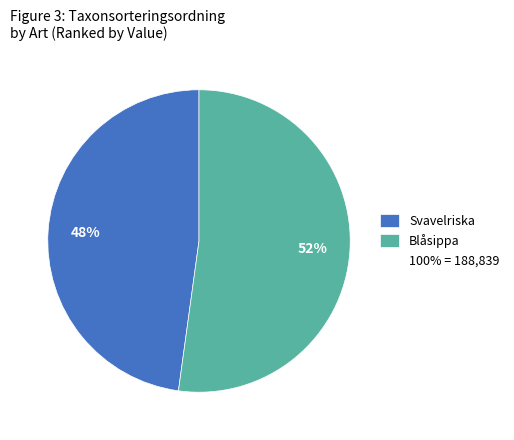

Does any single category account for the majority?

Yes